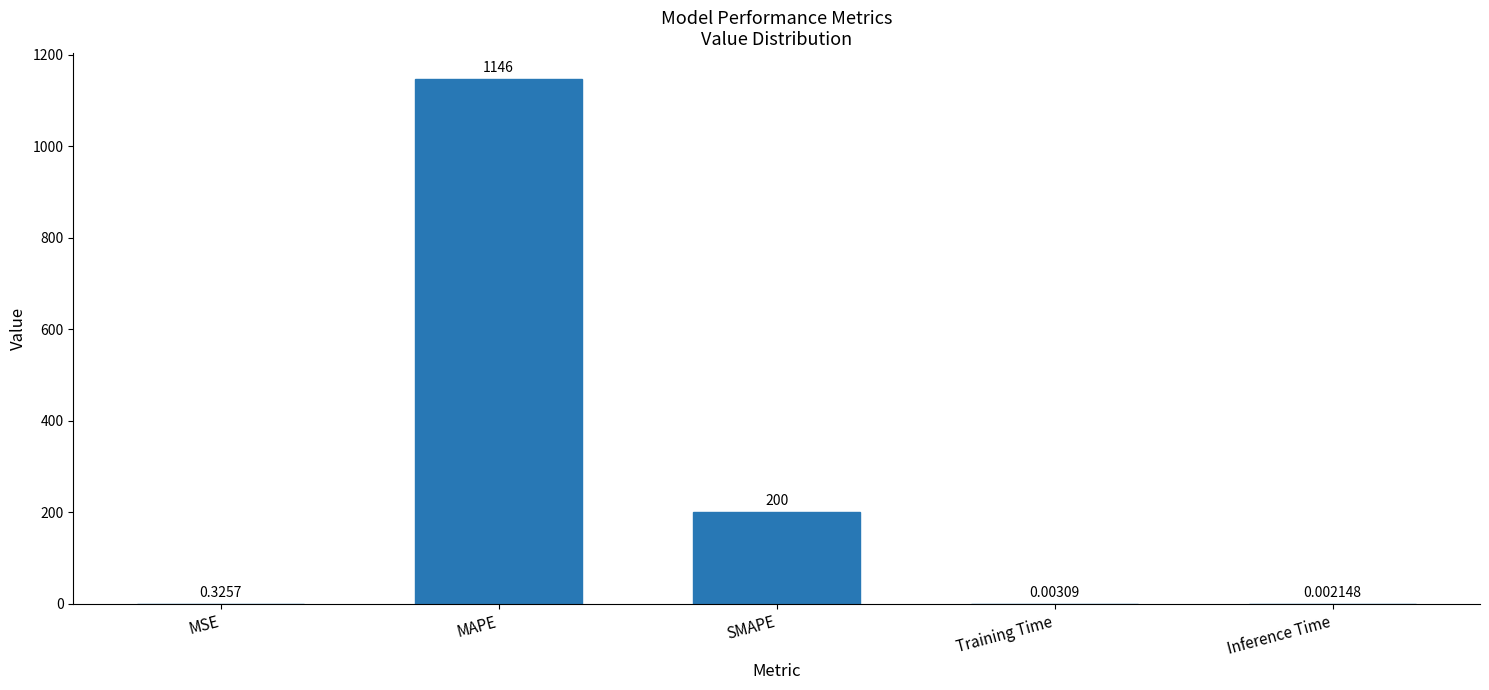

How many data points does each series have?

5